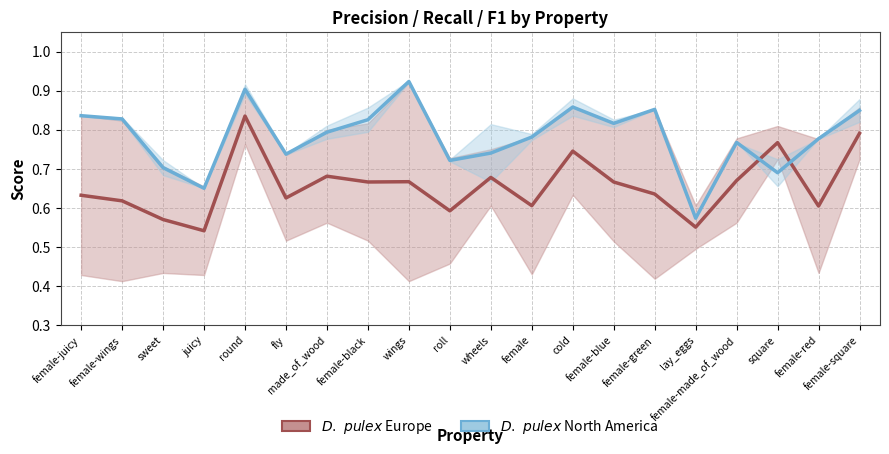

True or false: D. pulex North America has more than 1 interior local peaks.

True